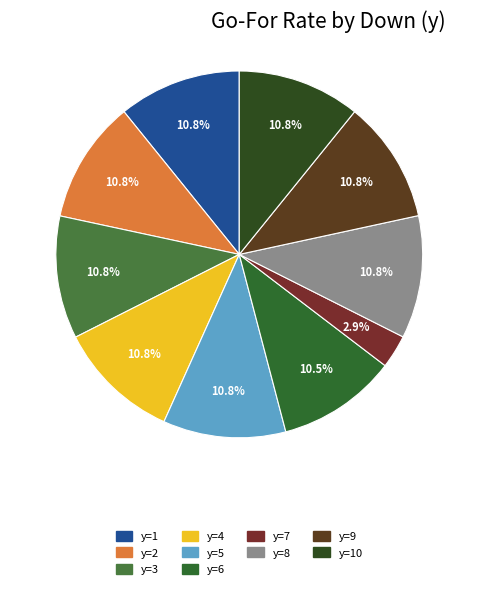

Do y=10 and y=1 together represent more than half of the pie?

No